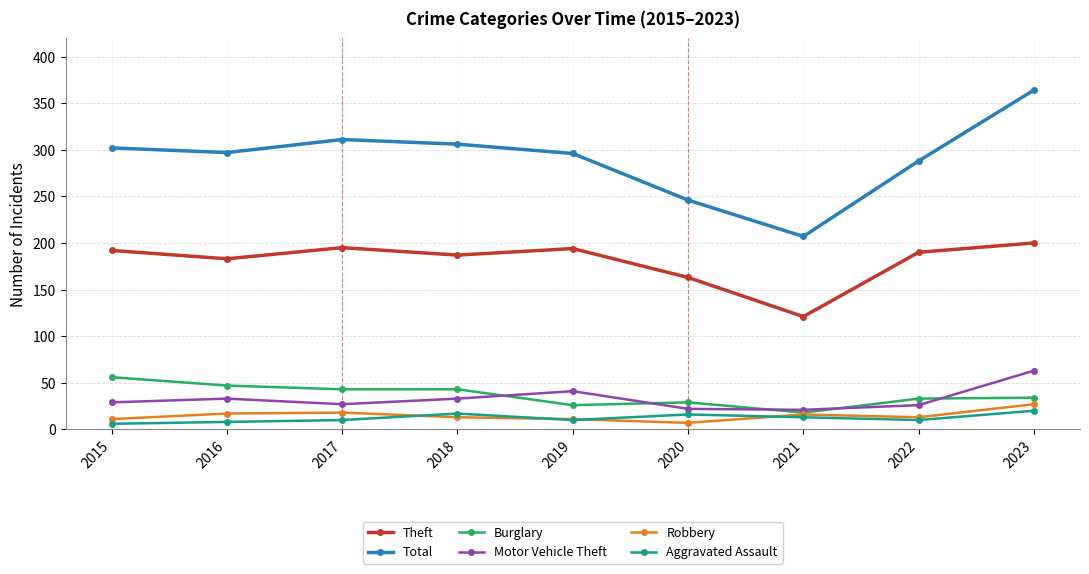

What is the value of the Burglary point at the 2nd from the left?

47